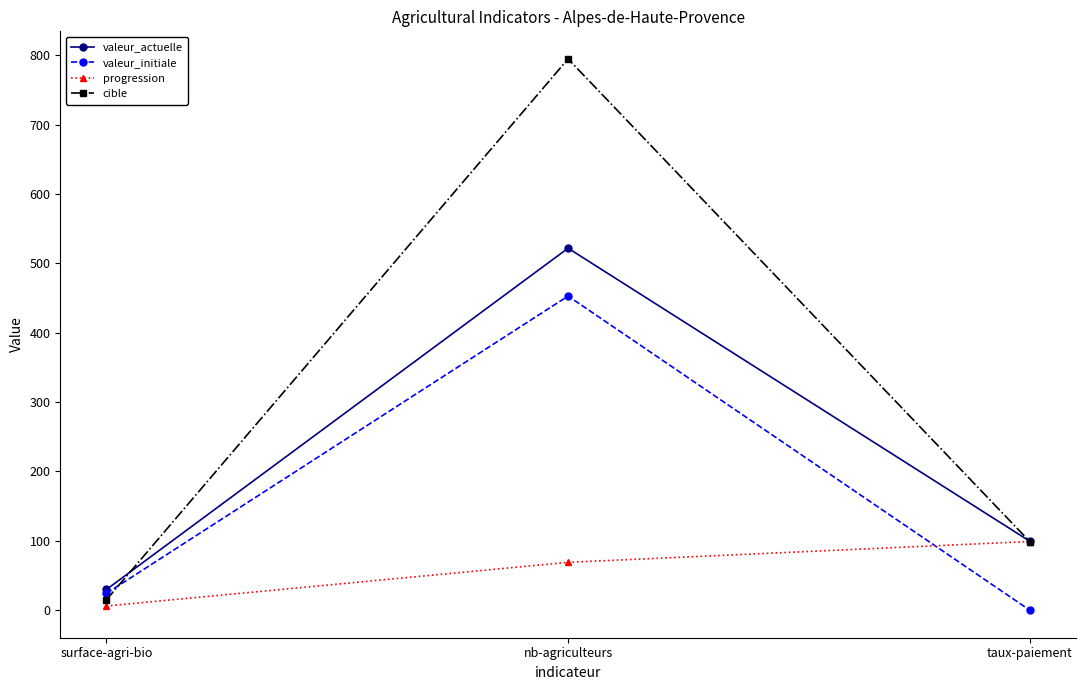

How many lines are shown in the chart?

4